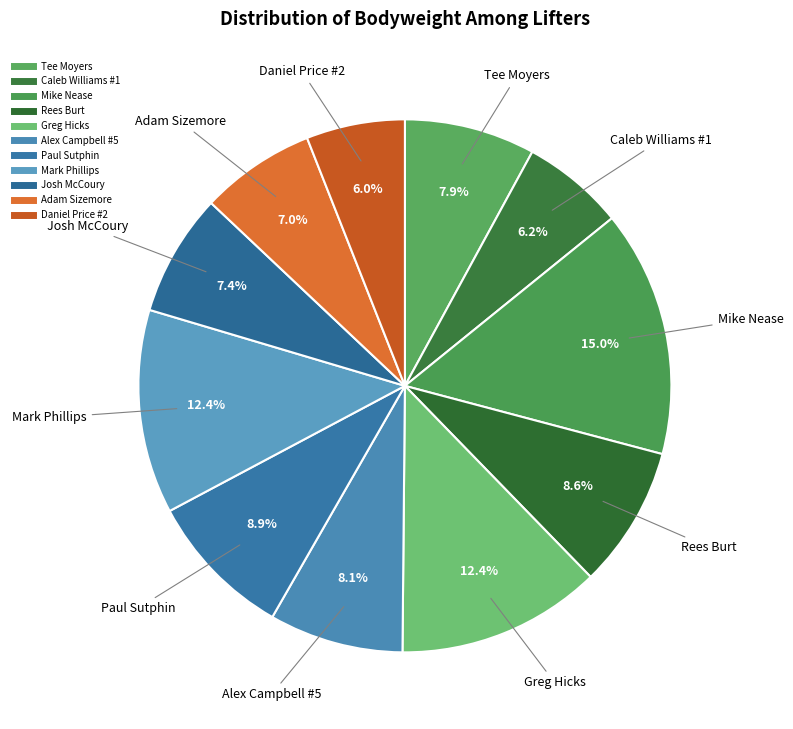

Which slice is the largest?

Mike Nease